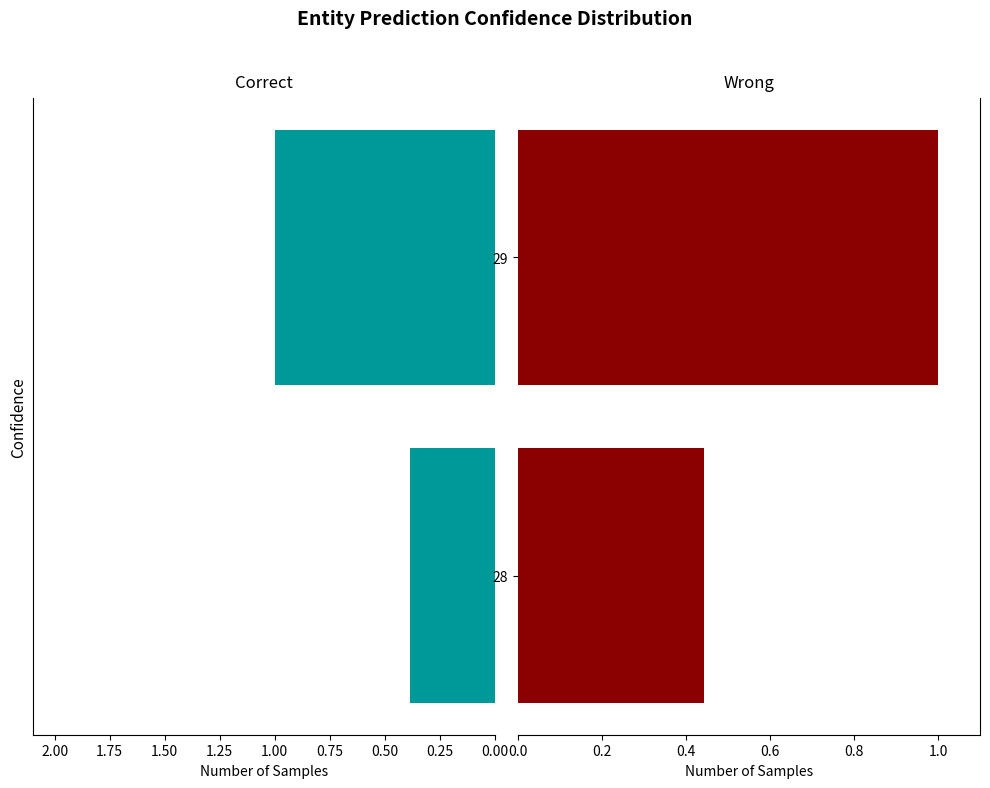

What position from the left is 2.00?

1